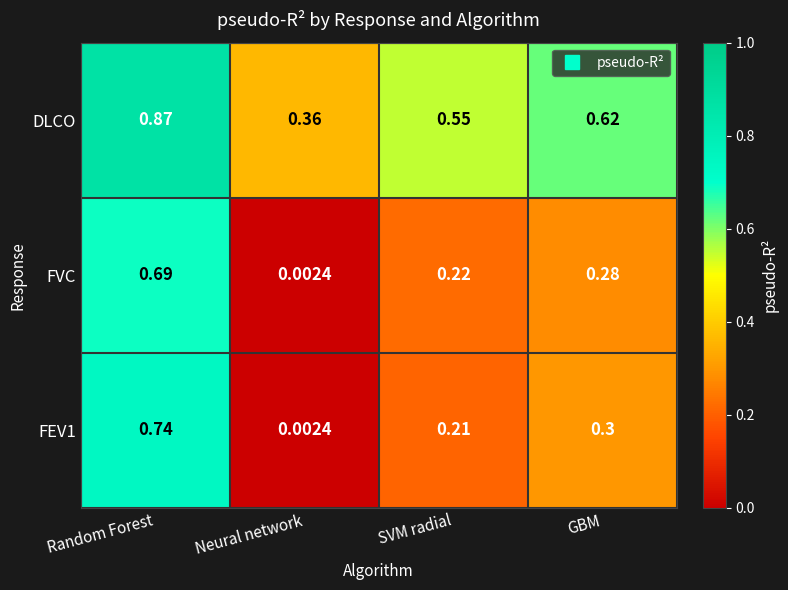

Count the number of data series in this chart.

3